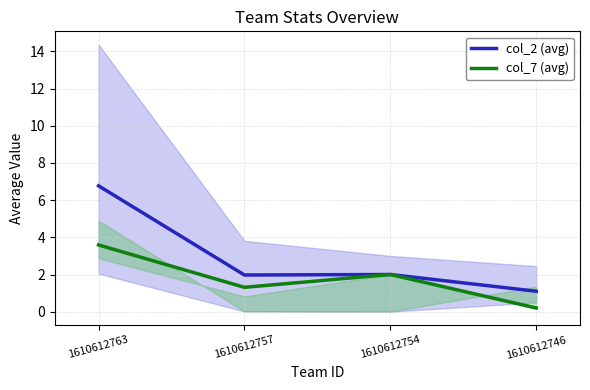

Which series has the largest total across all categories?

col_2 (avg)